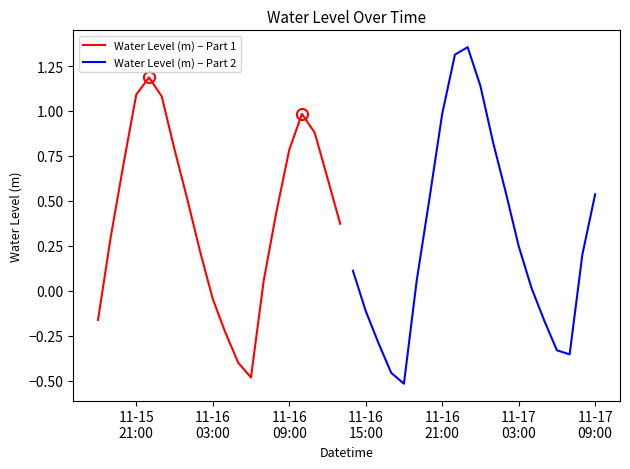

What is the maximum value for Water Level (m) – Part 1?

1.2